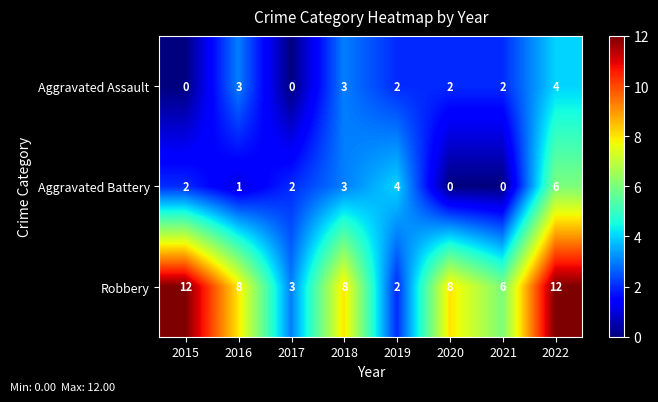

What is the difference between the maximum and second lowest values in the Aggravated Battery series?

6